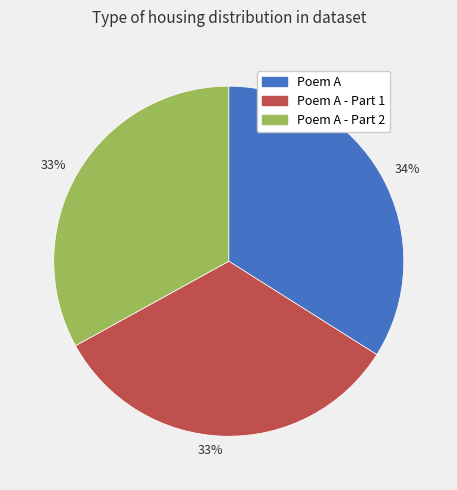

To the nearest percent, what is the average slice percentage?

33%